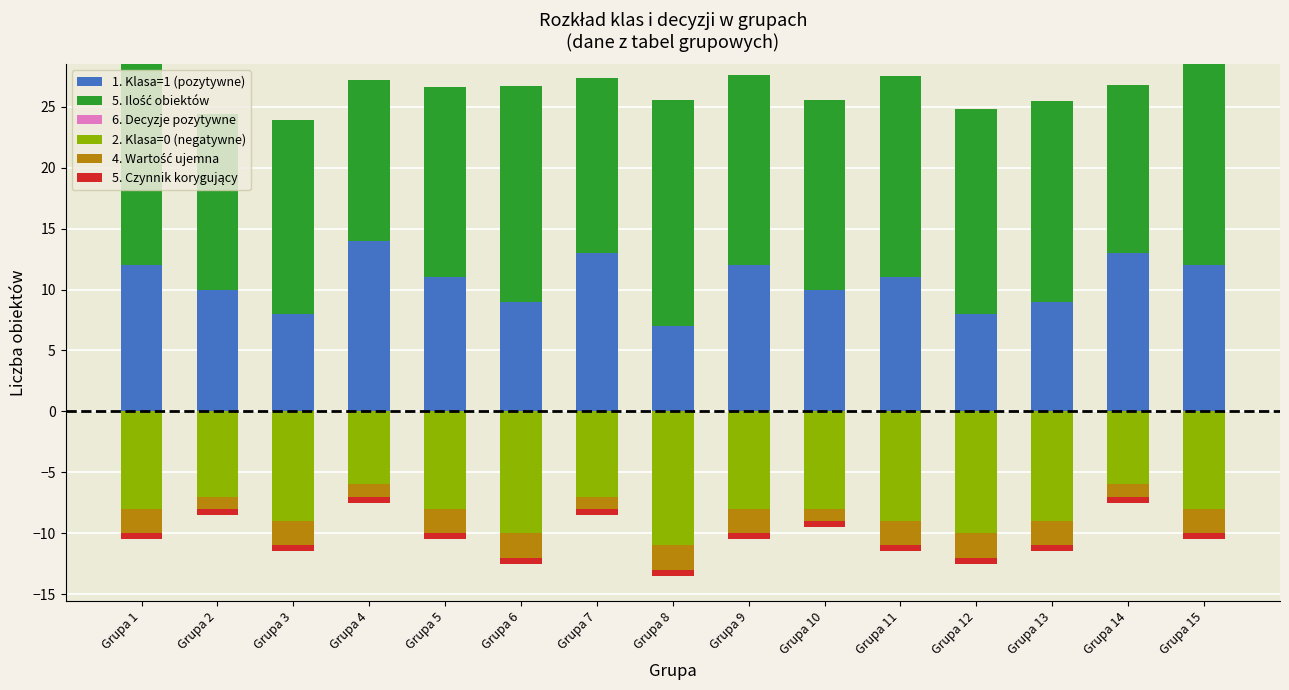

At which label does 5. Ilość obiektów reach its peak?

Grupa 8